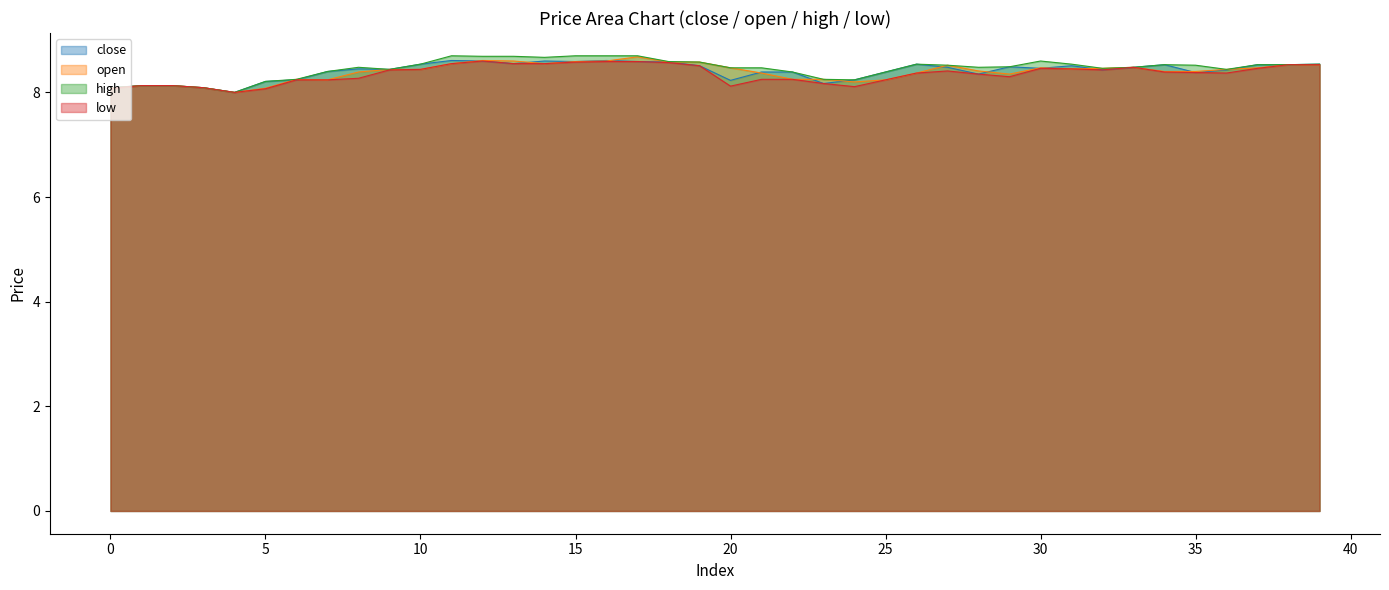

At how many categories does at least one series exceed 8?

39